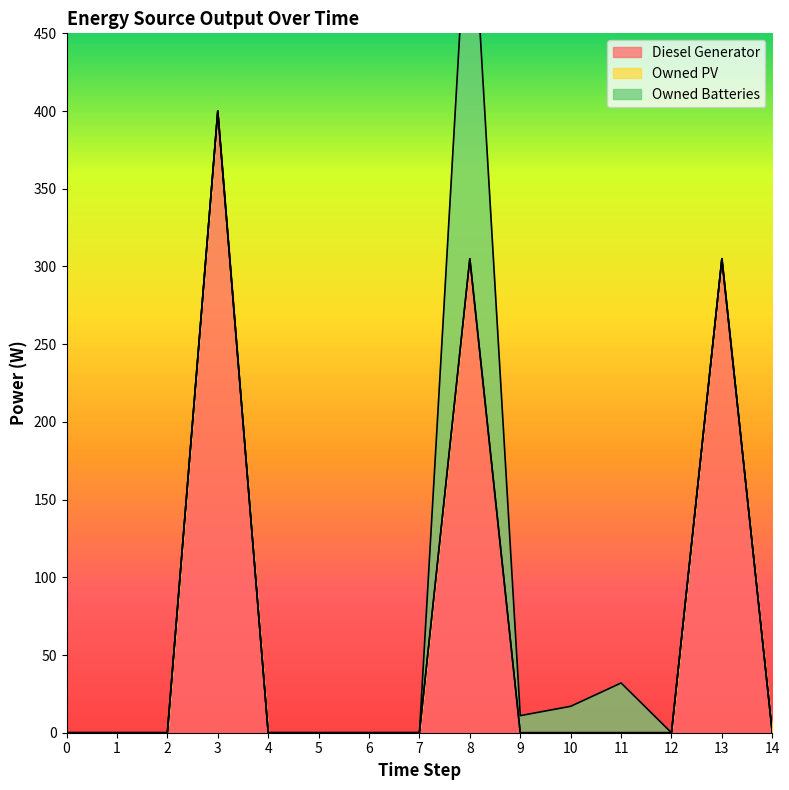

At which category is the sum across all series the highest?

8